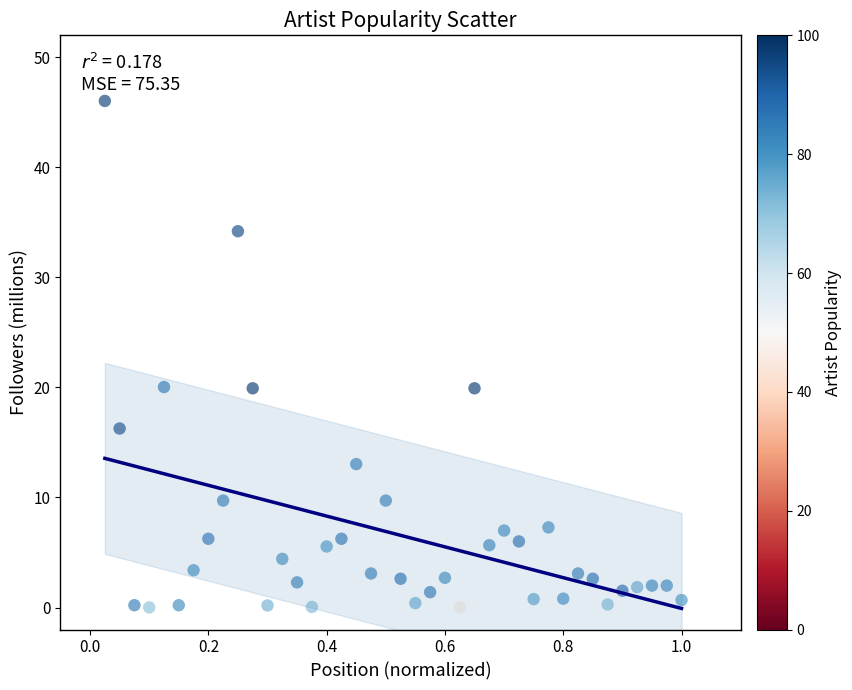

What is the range of Y values (max minus min)?

46.0